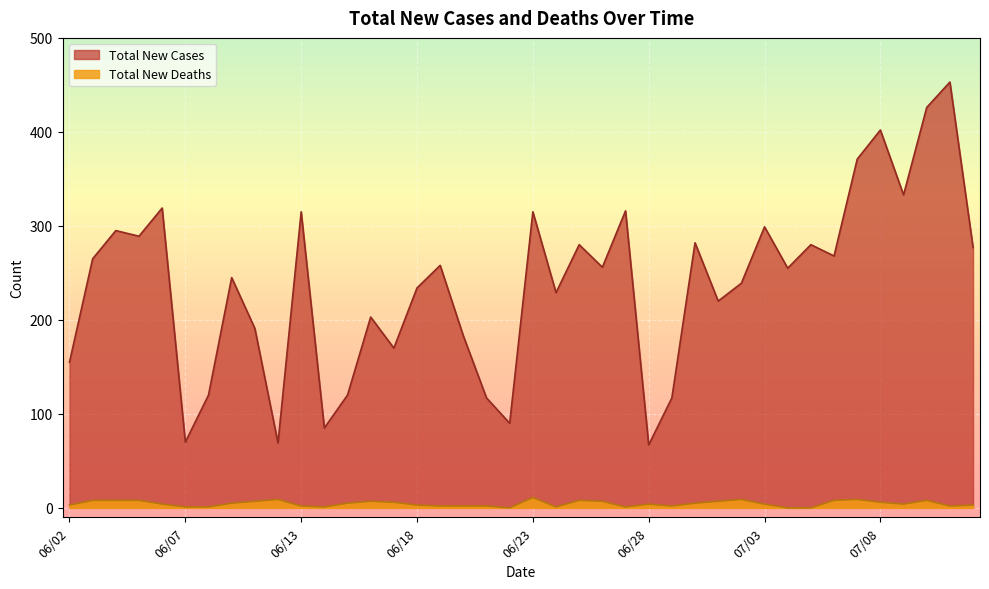

How many lines are shown in the chart?

2